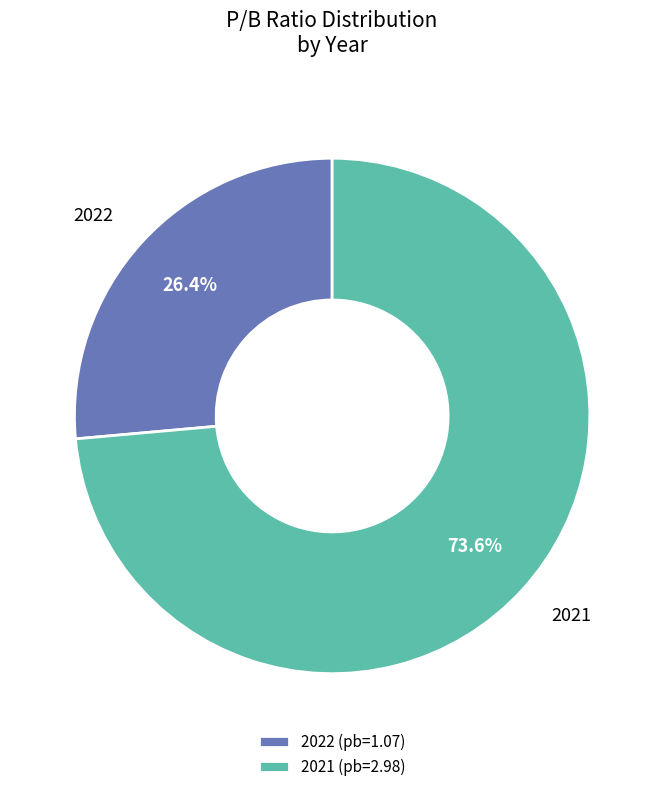

Rank the categories by value from highest to lowest.

2021, 2022